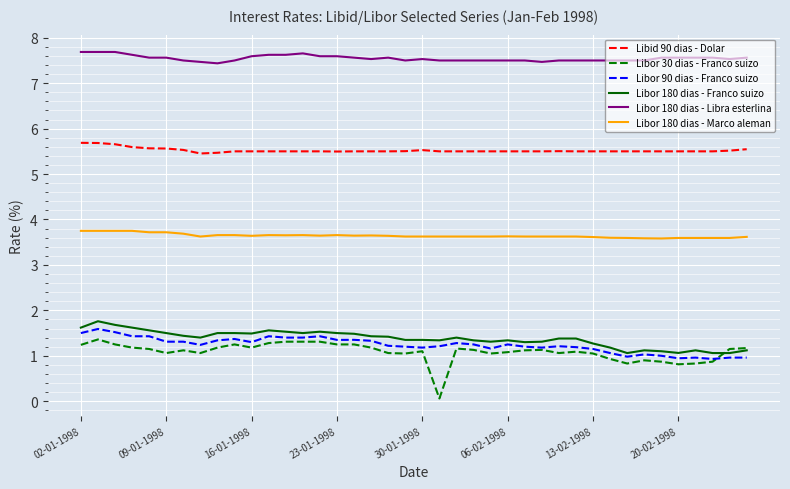

What is the maximum value for Libid 90 dias - Dolar?

5.7